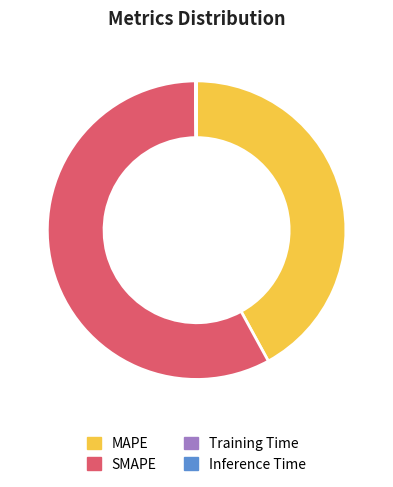

Is there any slice that represents more than half of the pie?

Yes